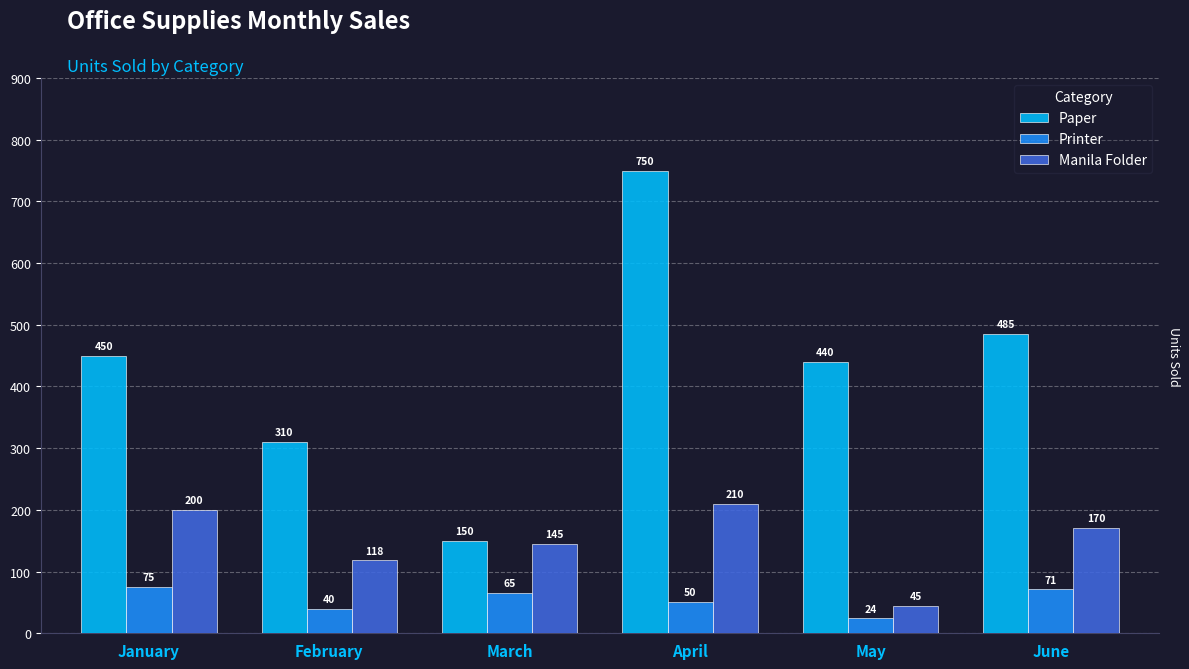

Count the number of data series in this chart.

3